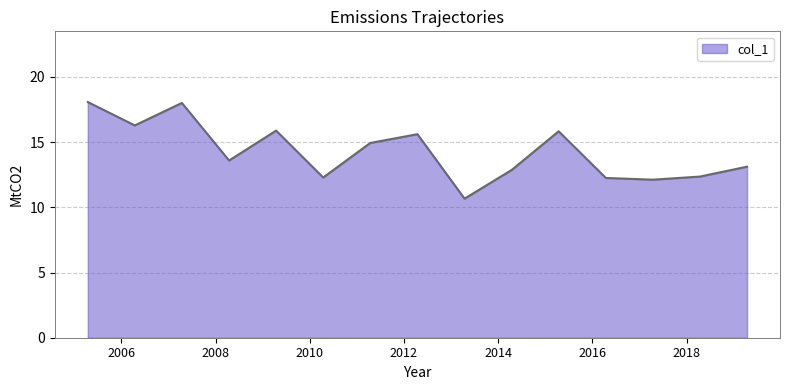

Does the chart display data point markers on the line(s)?

No